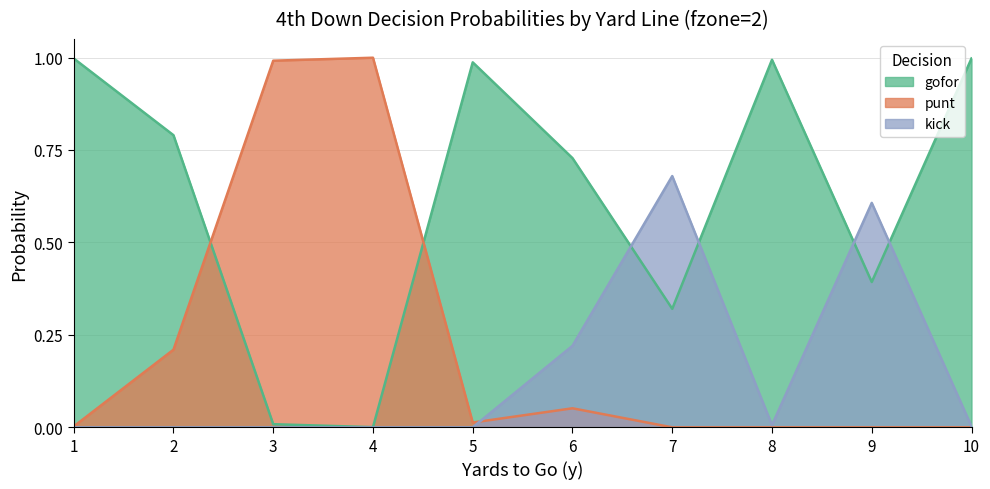

List the labels in order of punt value, smallest first.

7, 8, 9, 10, 1, 5, 6, 2, 3, 4